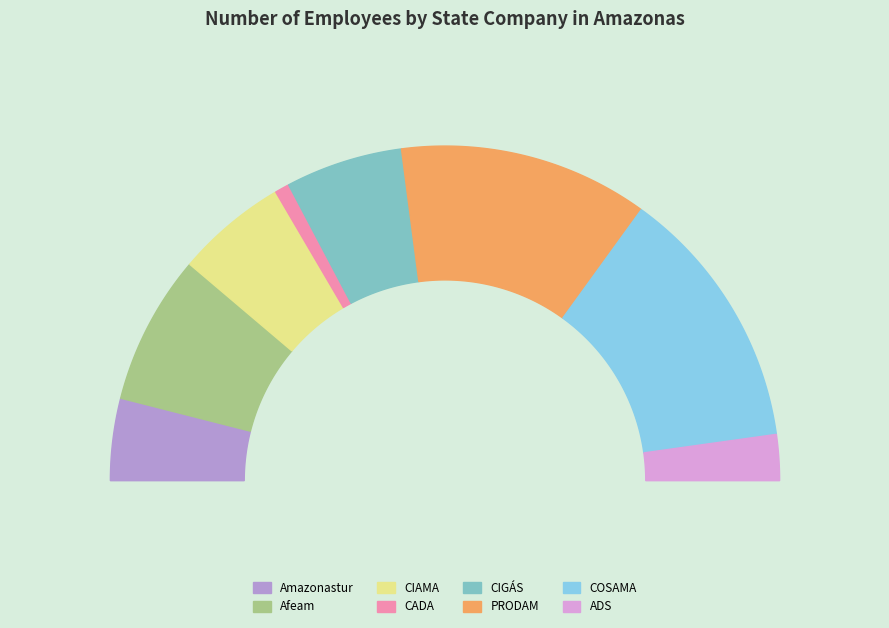

What is the smallest slice in the pie chart?

CADA